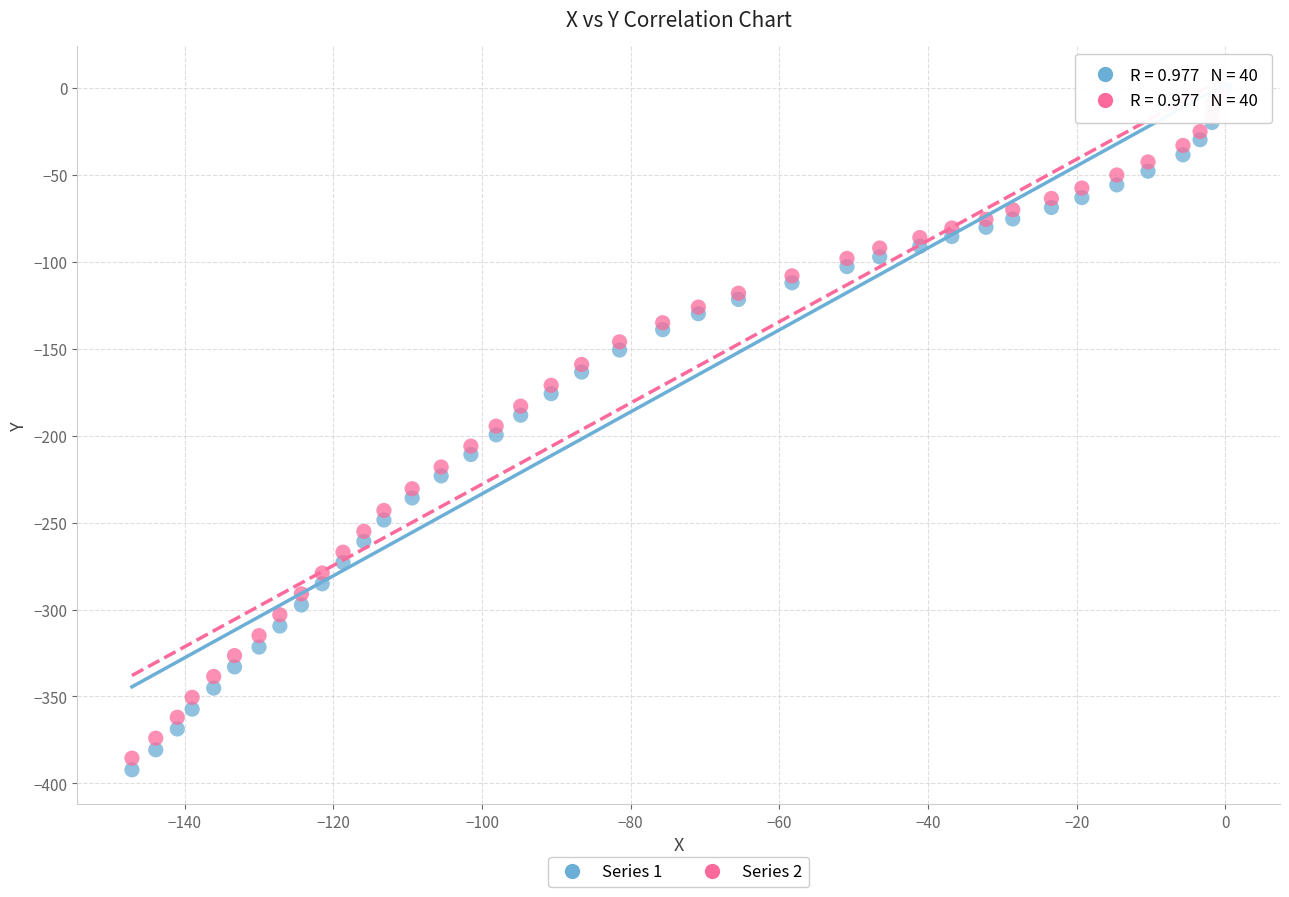

Which series has the largest Y range (max minus min)?

Series 1